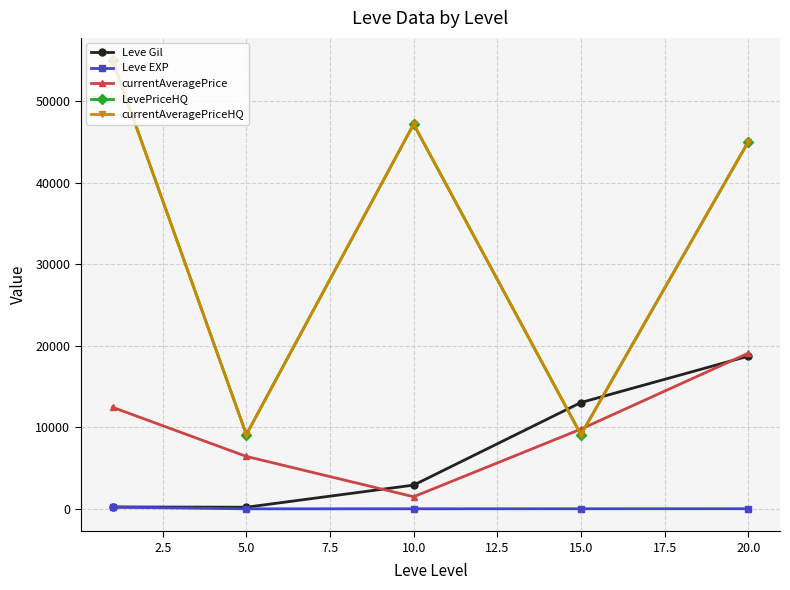

True or false: Leve EXP and LevePriceHQ cross at least once.

False